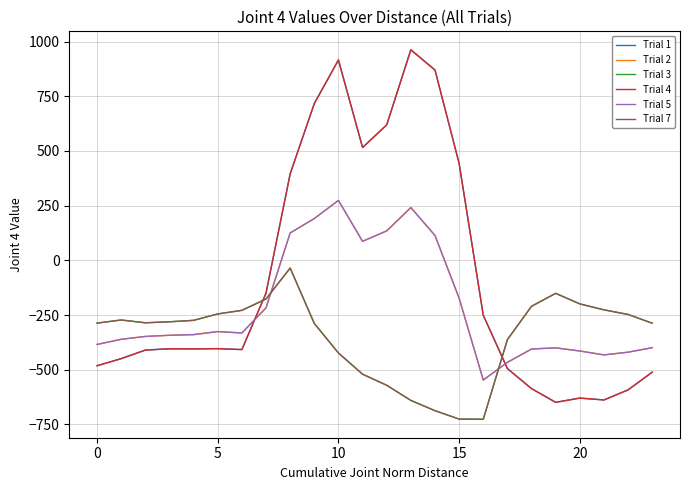

Is this an area chart (filled region under the line)?

No